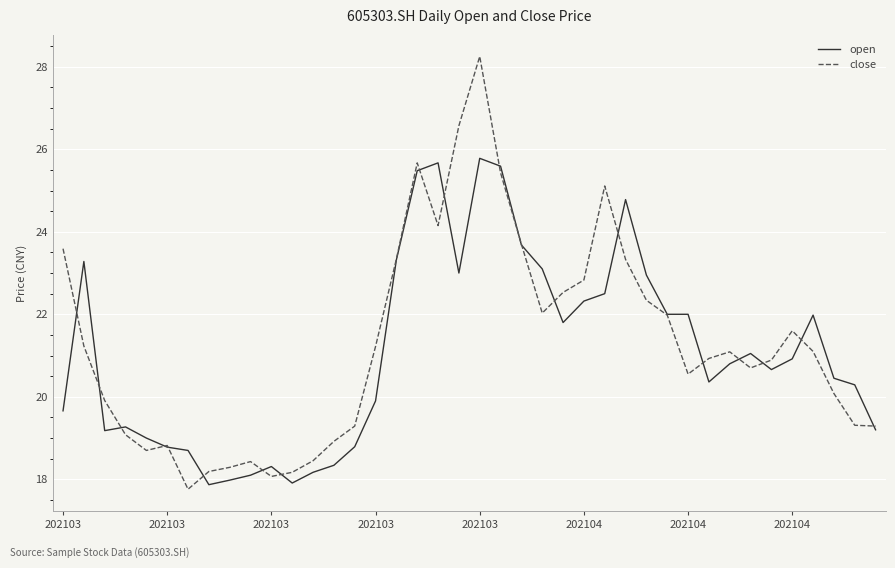

What is the smallest value displayed?

17.8